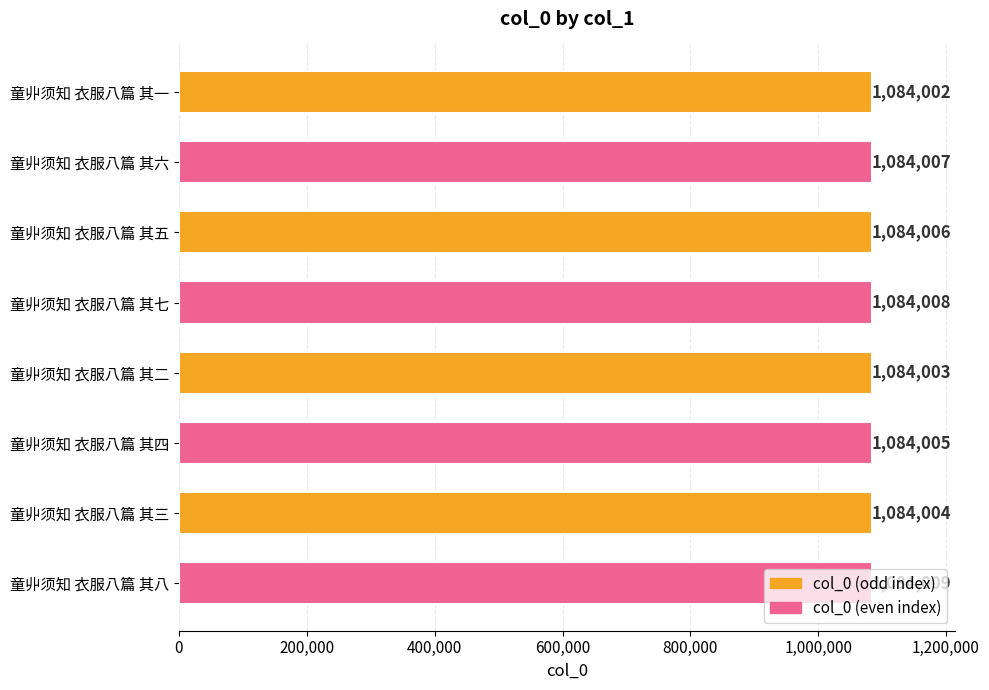

List the labels in order of value, largest first.

童丱须知 衣服八篇 其八, 童丱须知 衣服八篇 其七, 童丱须知 衣服八篇 其六, 童丱须知 衣服八篇 其五, 童丱须知 衣服八篇 其四, 童丱须知 衣服八篇 其三, 童丱须知 衣服八篇 其二, 童丱须知 衣服八篇 其一